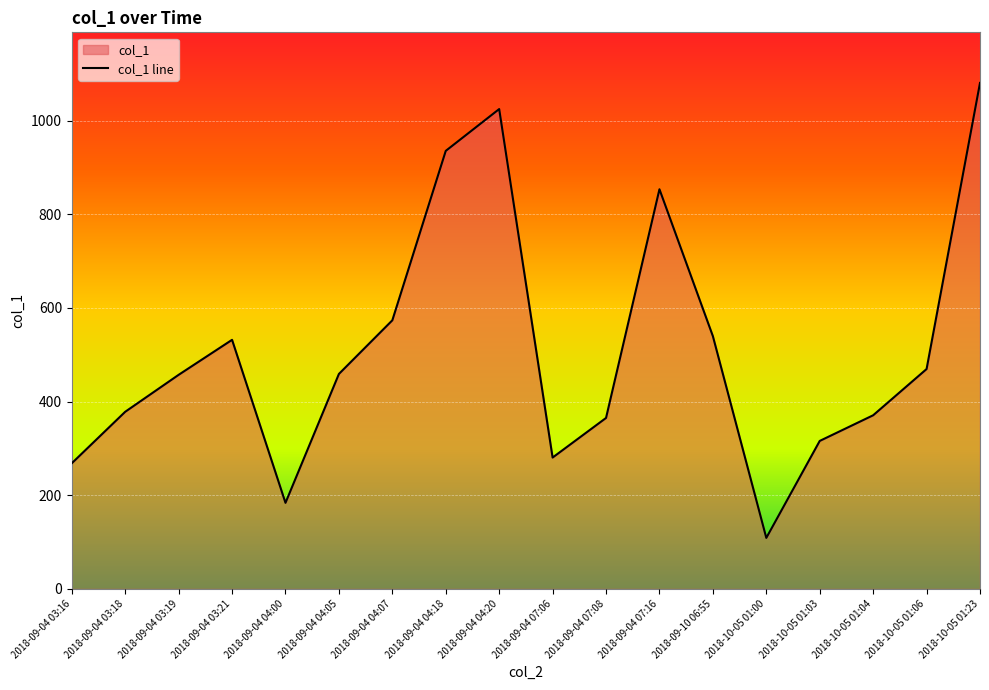

Reading left to right, transcribe all the data shown in this chart.

2018-09-04 03:16=268.4	2018-09-04 03:18=378.3	2018-09-04 03:19=457.3	2018-09-04 03:21=532.0	2018-09-04 04:00=183.9	2018-09-04 04:05=459.1	2018-09-04 04:07=573.7	2018-09-04 04:18=935.5	2018-09-04 04:20=1024.8	2018-09-04 07:06=280.6	2018-09-04 07:08=365.2	2018-09-04 07:16=853.5	2018-09-10 06:55=539.8	2018-10-05 01:00=109.0	2018-10-05 01:03=316.1	2018-10-05 01:04=370.9	2018-10-05 01:06=469.6	2018-10-05 01:23=1080.6